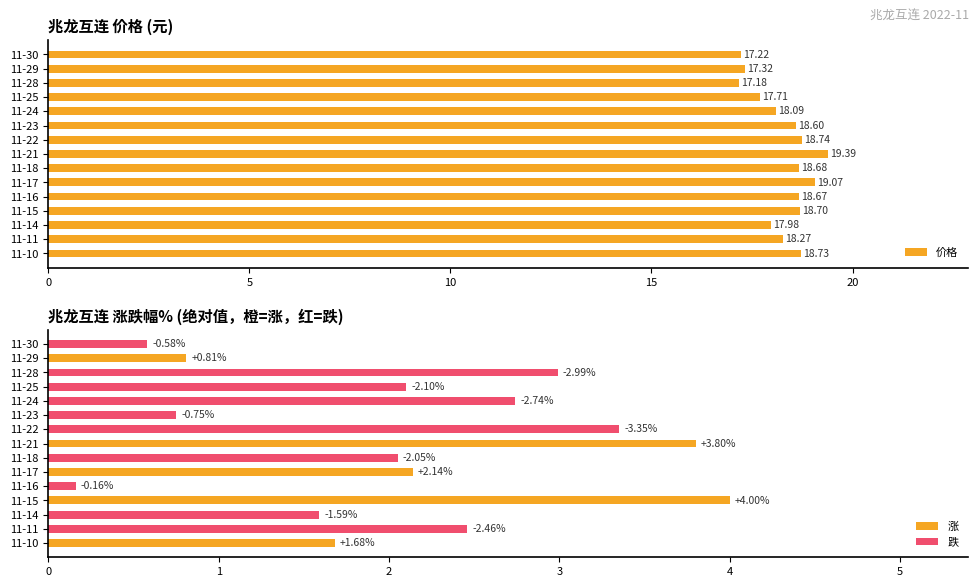

Is it true that 涨跌幅% equals 1.2 at 11-11?

False